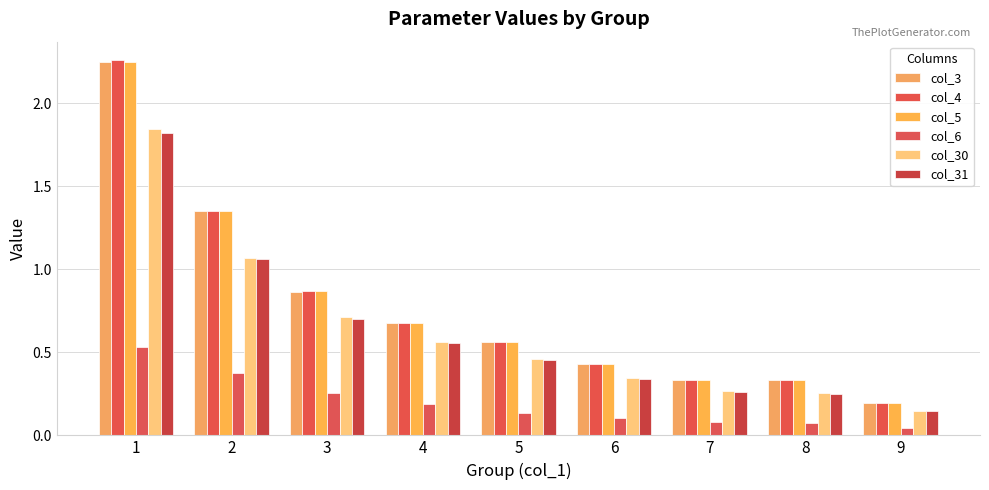

What is the average value of the col_5 series?

0.8